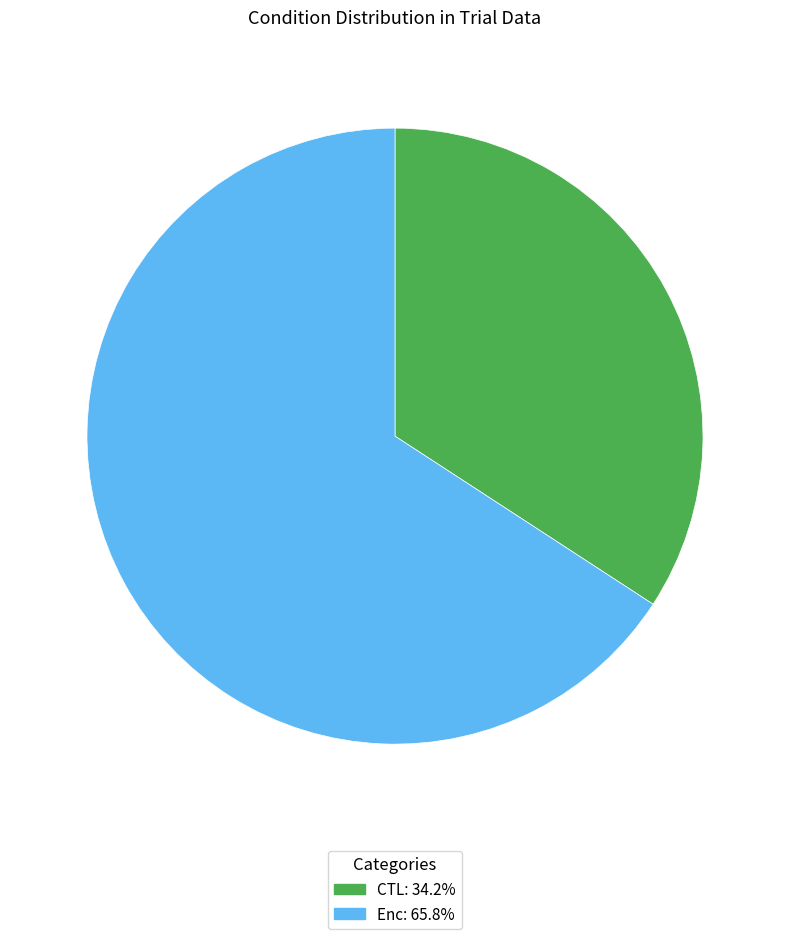

What is the largest slice in the pie chart?

Enc